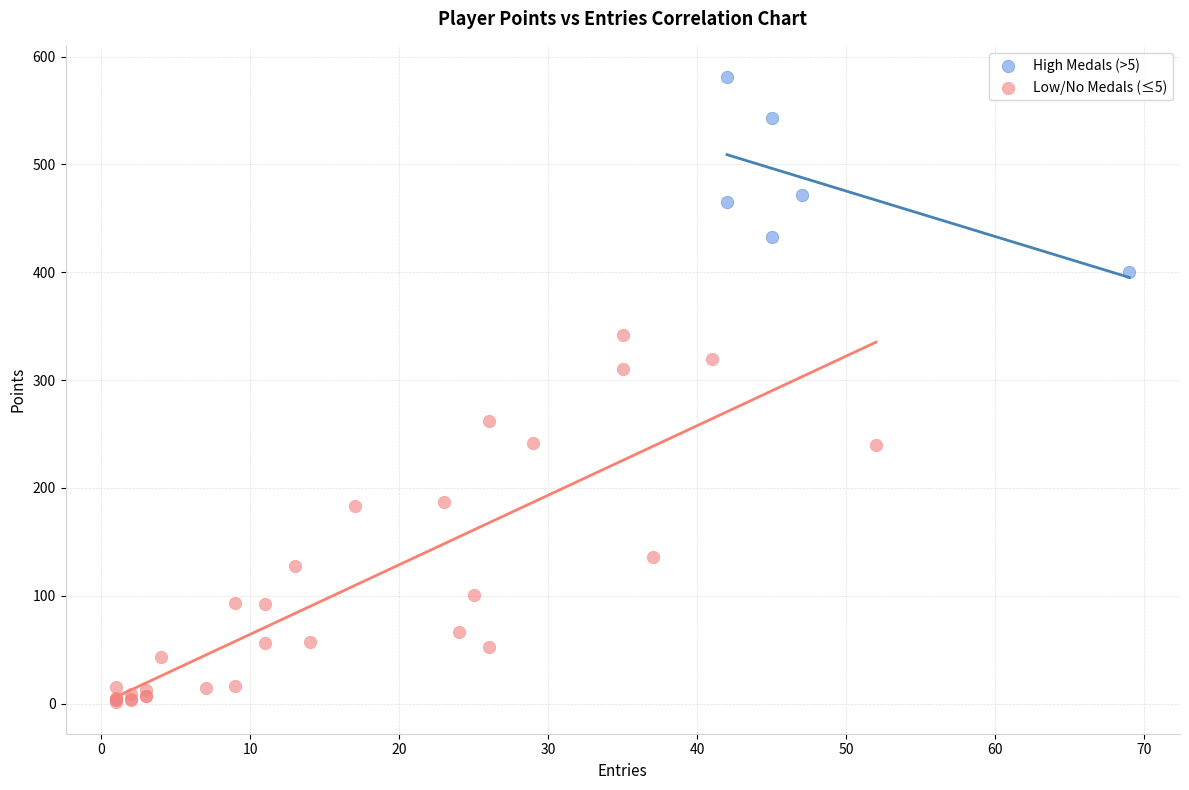

Which series contains the highest Y value?

High Medals (>5)